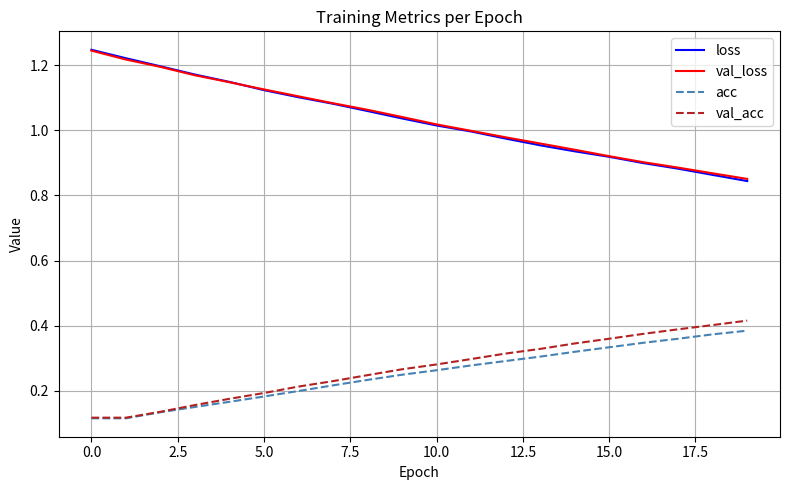

True or false: loss and val_acc cross at least once.

False